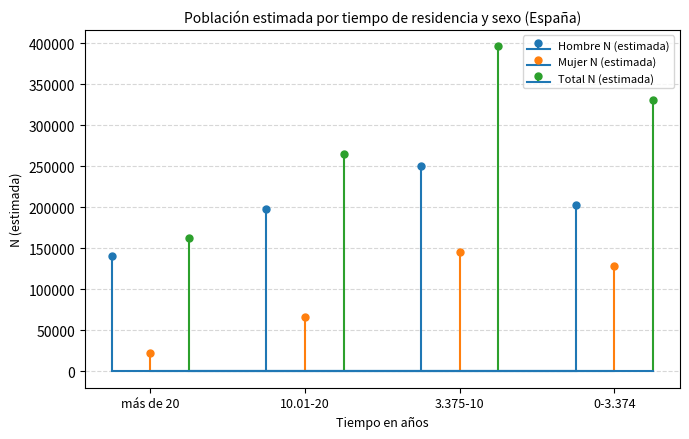

List the labels in order of Hombre N (estimada) value, smallest first.

más de 20, 10.01-20, 0-3.374, 3.375-10